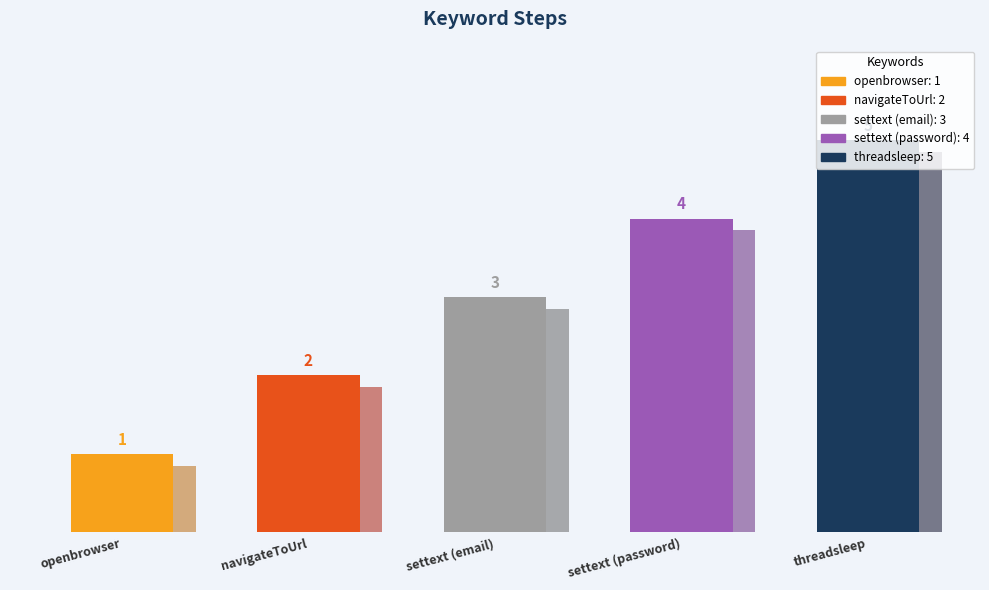

What is the label of the 2nd bar from the left?

navigateToUrl